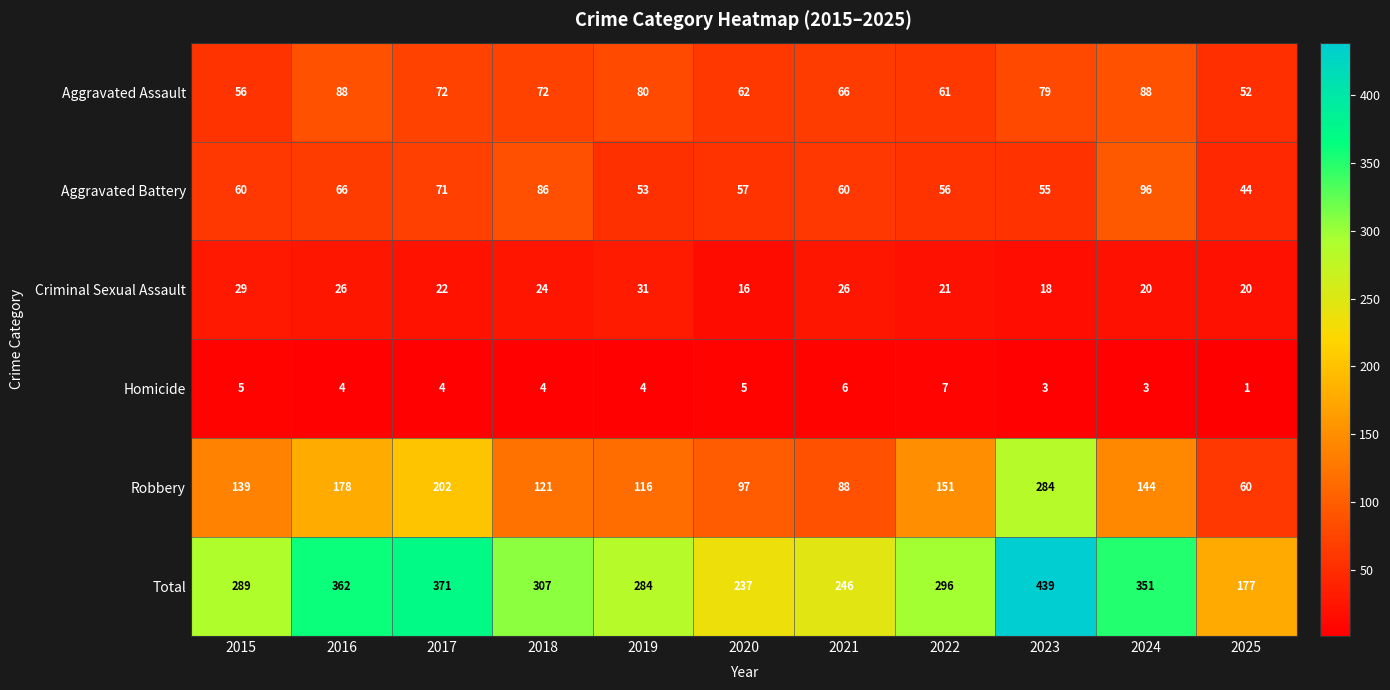

What is the maximum value shown in the chart?

439